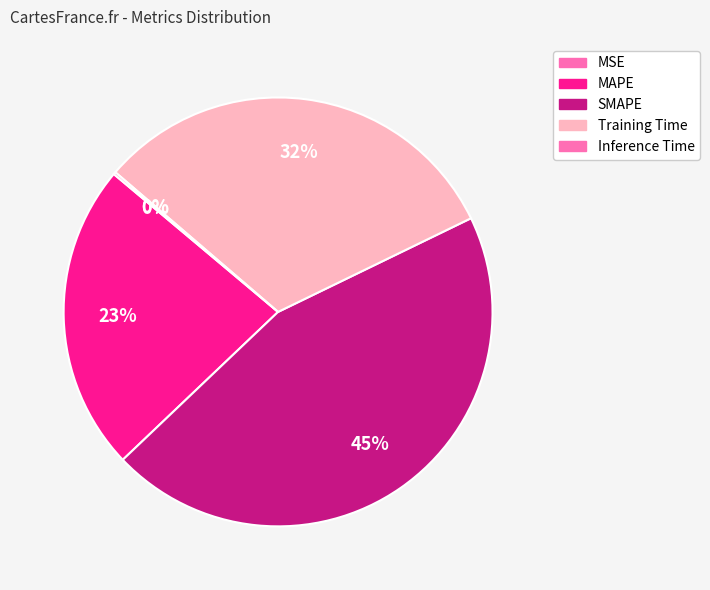

Is it true that SMAPE is 45% of the pie?

True